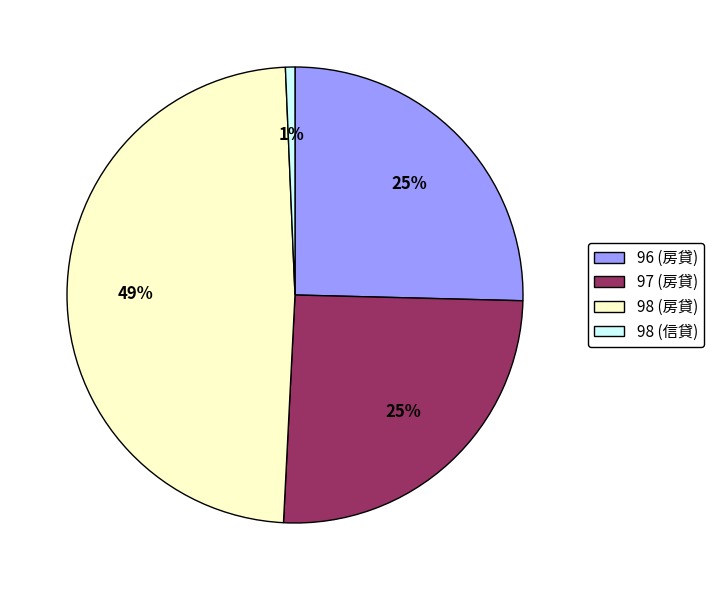

Which slice is the smallest?

98 (信貸)